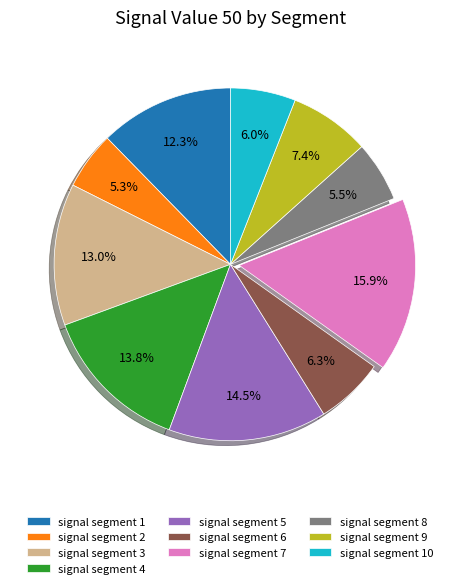

Is it true that signal segment 9 is 18% of the pie?

False